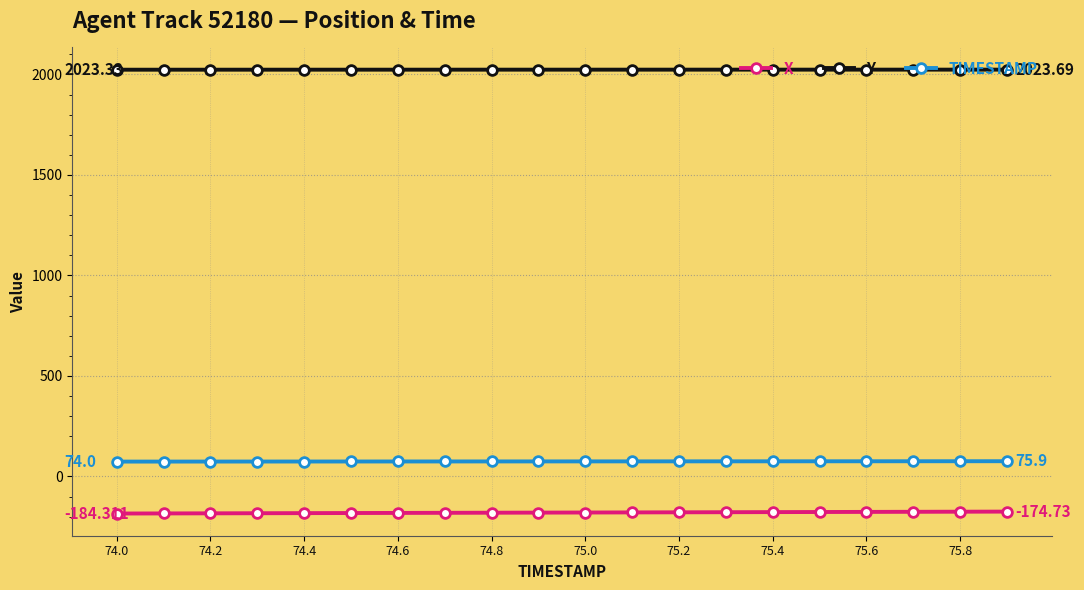

What are all the series names shown in the legend?

X, Y, TIMESTAMP